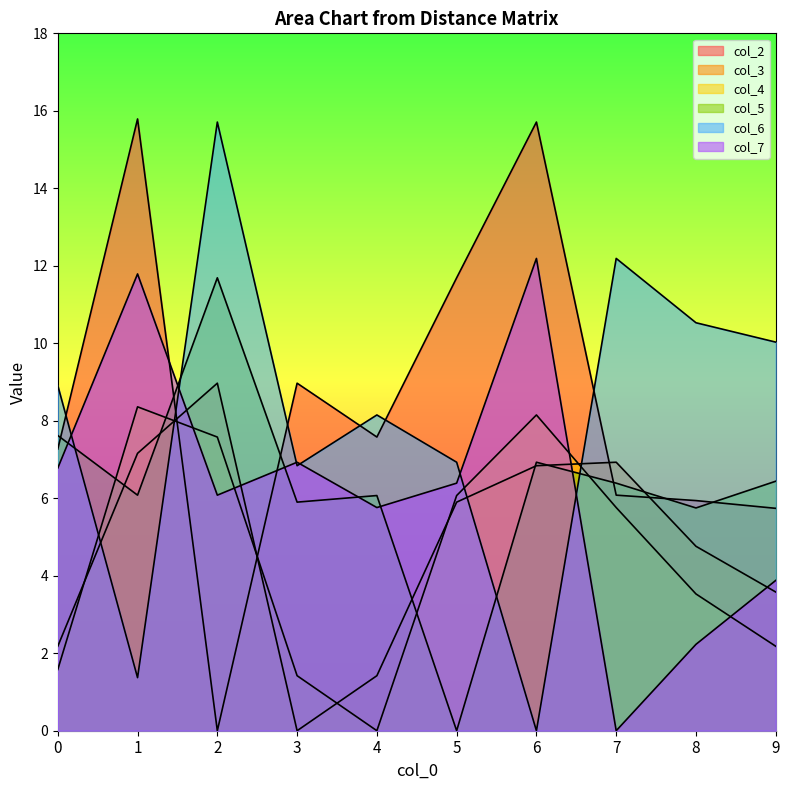

Which series ends up on top after the final intersection of col_7 and col_4?

col_7